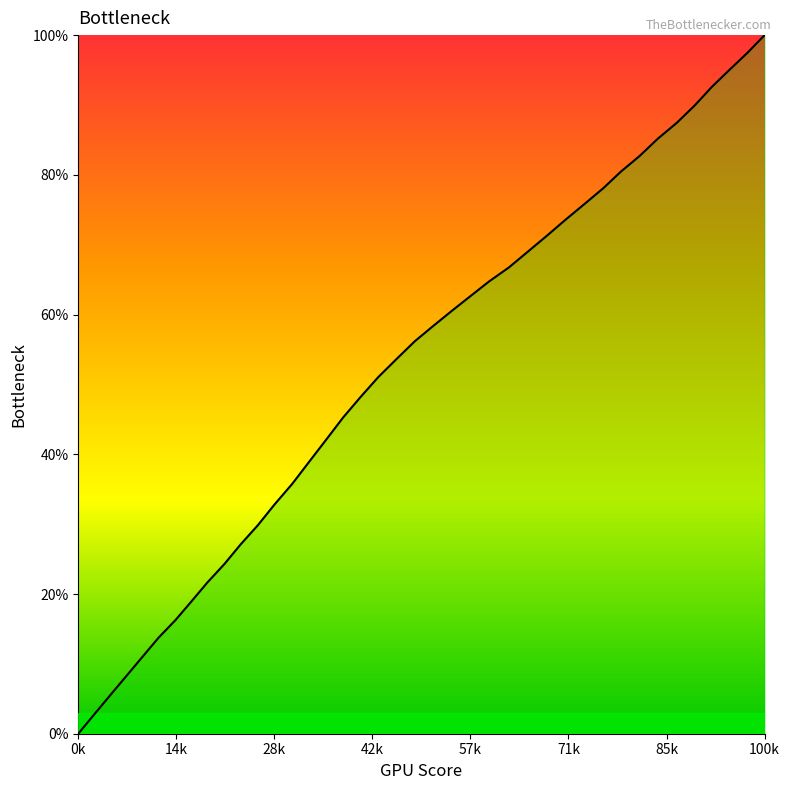

What is the maximum value shown in the chart?

100.0